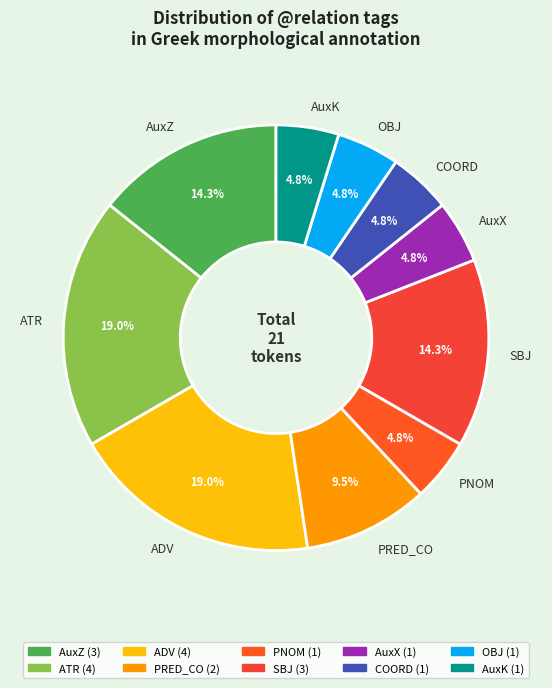

Approximately how many times larger is the value at COORD compared to AuxZ?

0.3